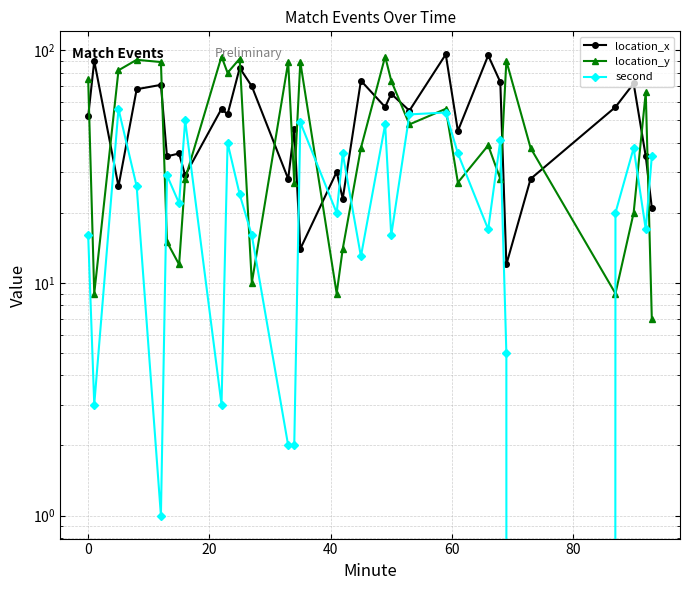

How many values in the location_y series are below 39?

15